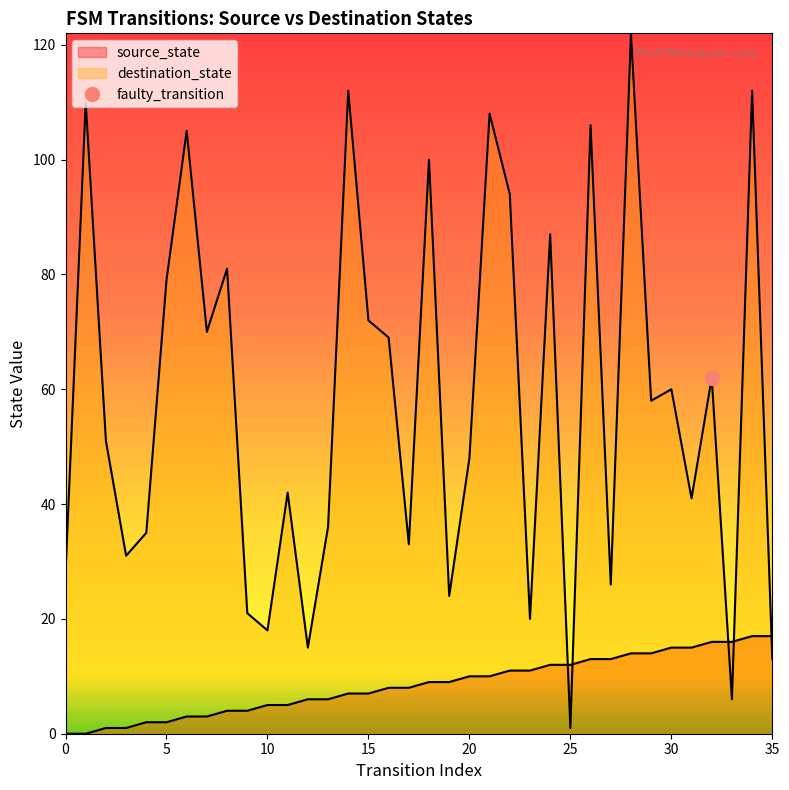

True or false: destination_state and source_state cross at least once.

True